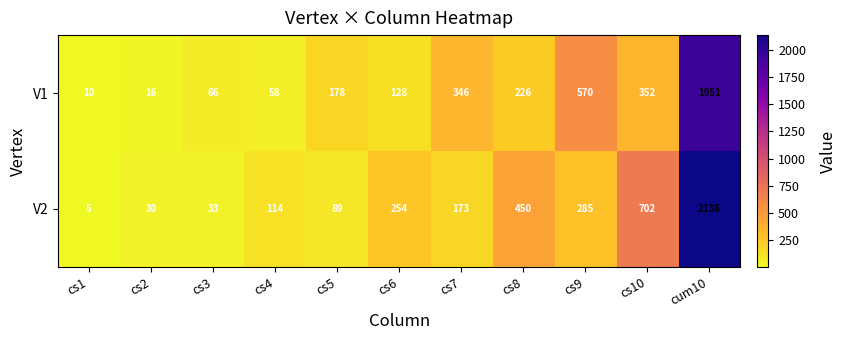

Which category has the lowest value across all series?

cs1